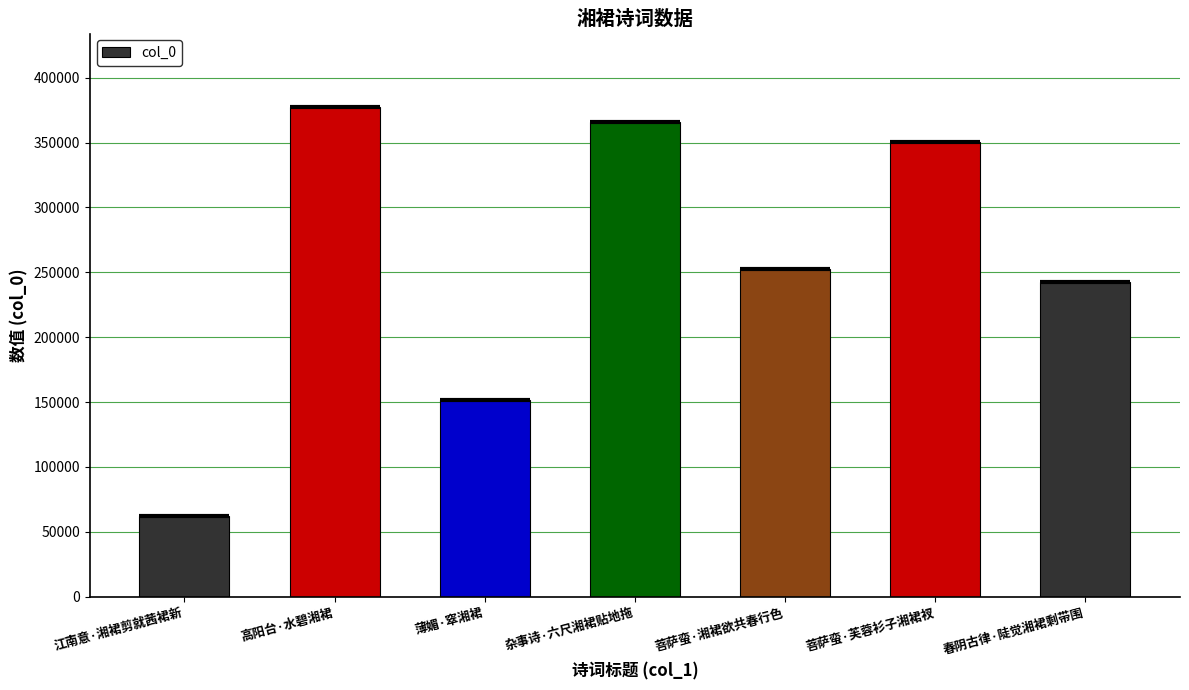

What is the difference between the values at 高阳台·水碧湘裙 and 薄媚·窣湘裙?

225607